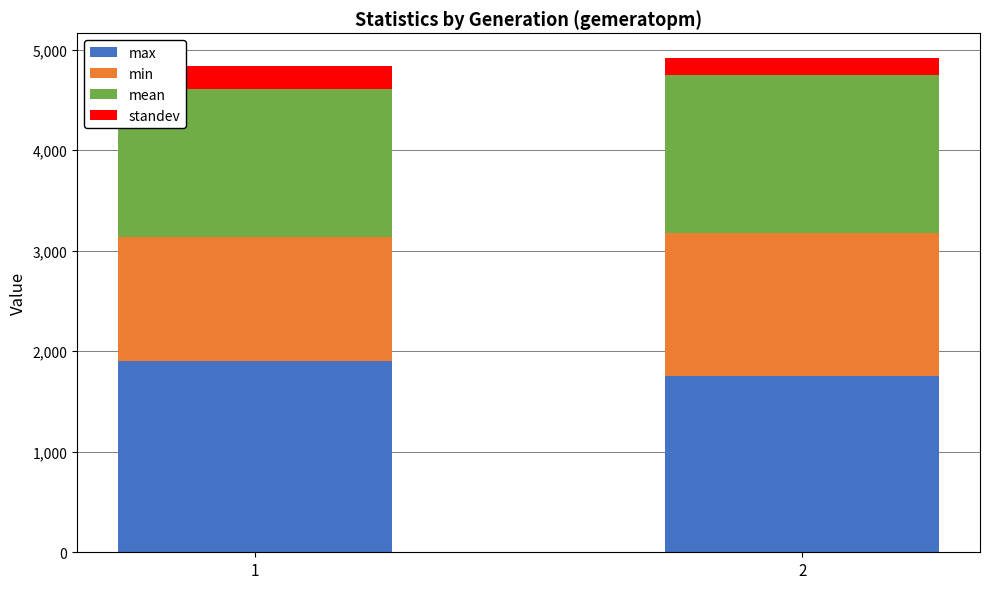

What is the total value across all series at 1?

4836.3